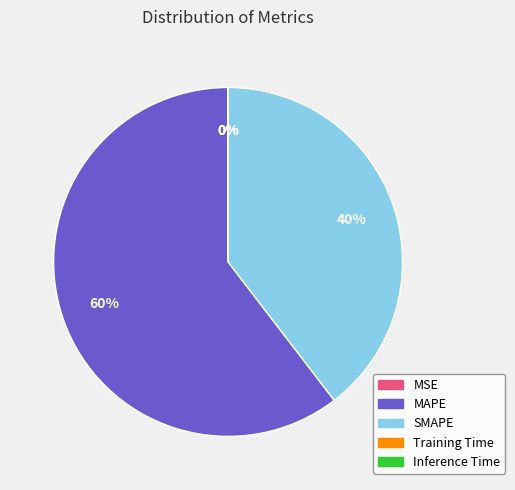

The SMAPE slice represents 40% of the pie. True or false?

True